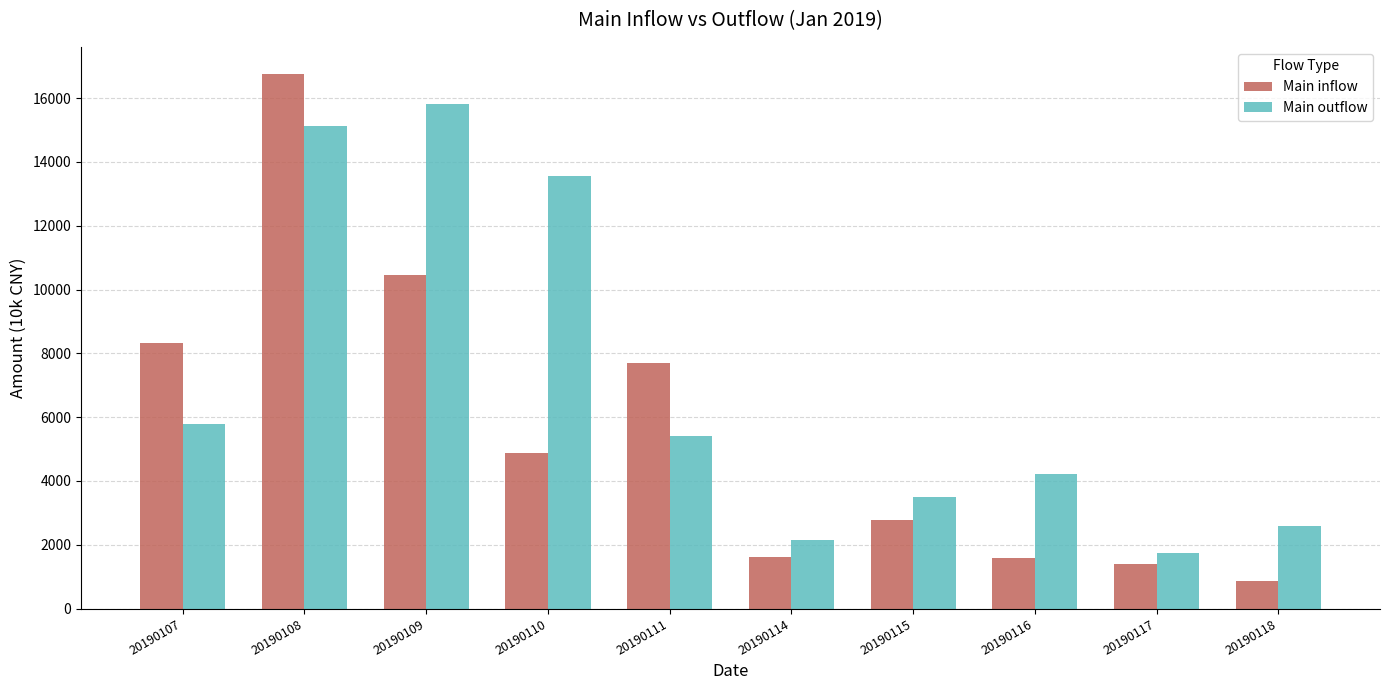

Which series changed the most between 20190108 and 20190114?

Main inflow